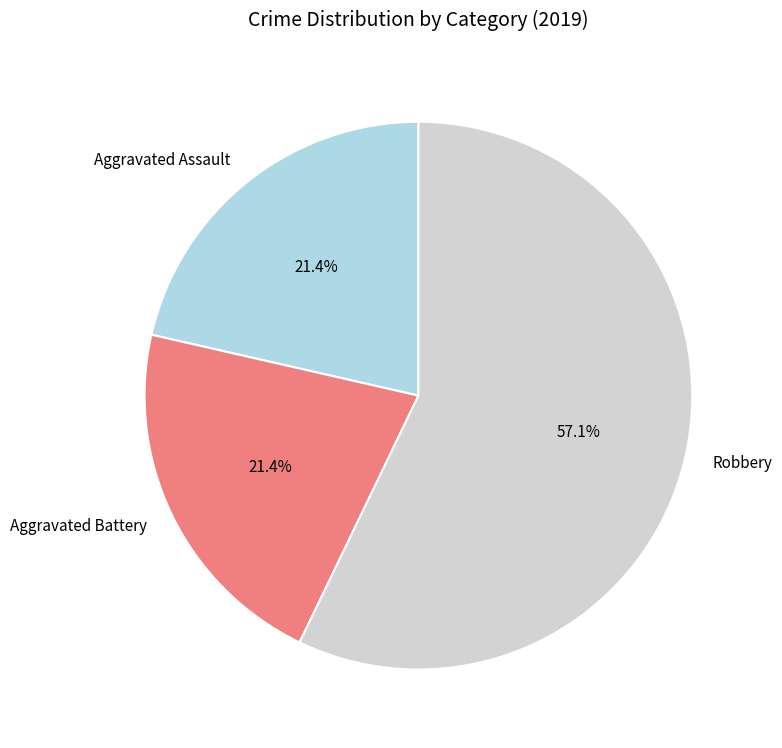

Does Robbery represent more than half of the total?

Yes